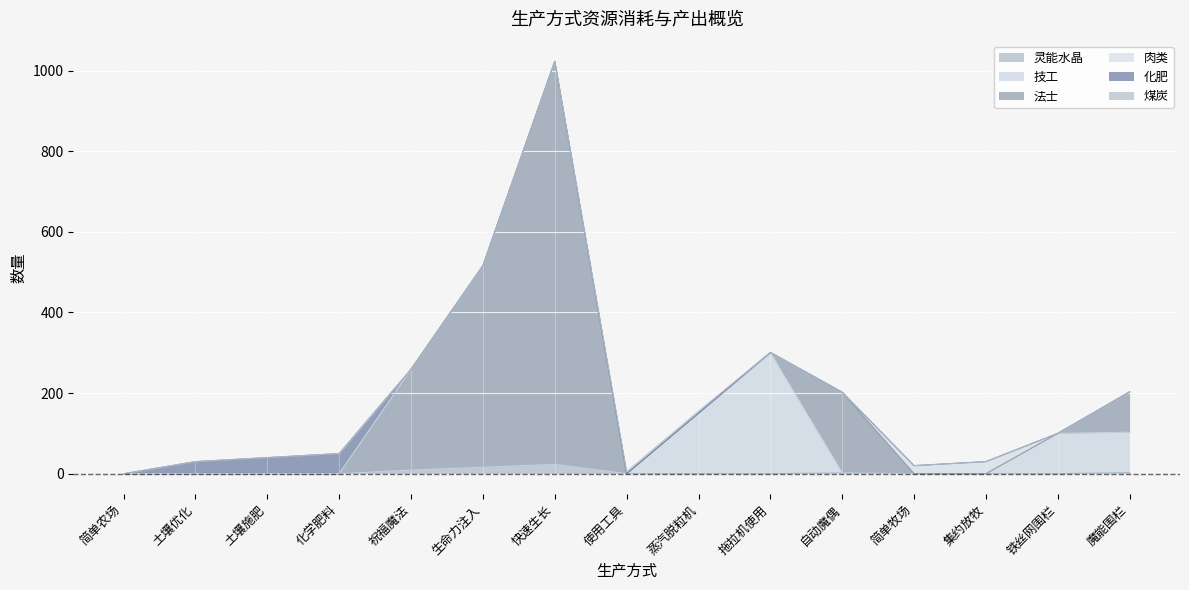

Is the value of 灵能水晶 at 蒸汽脱粒机 greater than the value of 化肥 at 自动魔偶?

No